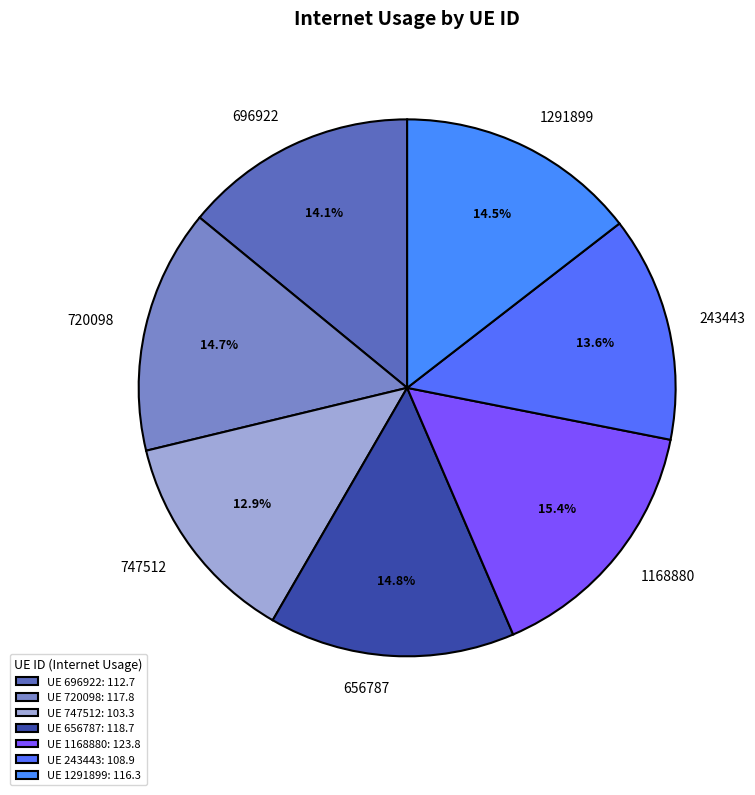

Between 1291899 and 243443, which is larger?

1291899